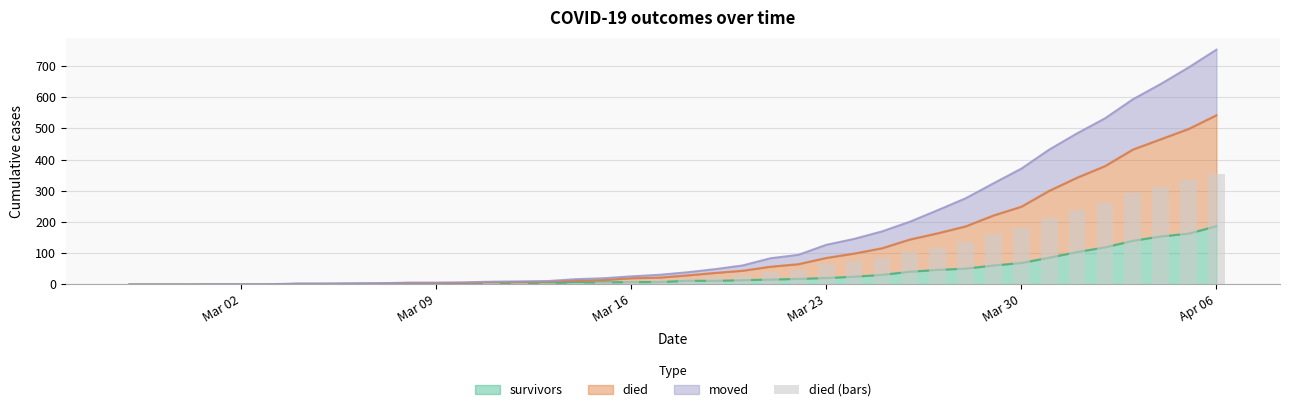

The value of survivors at Mar 30 is 33. True or false?

False